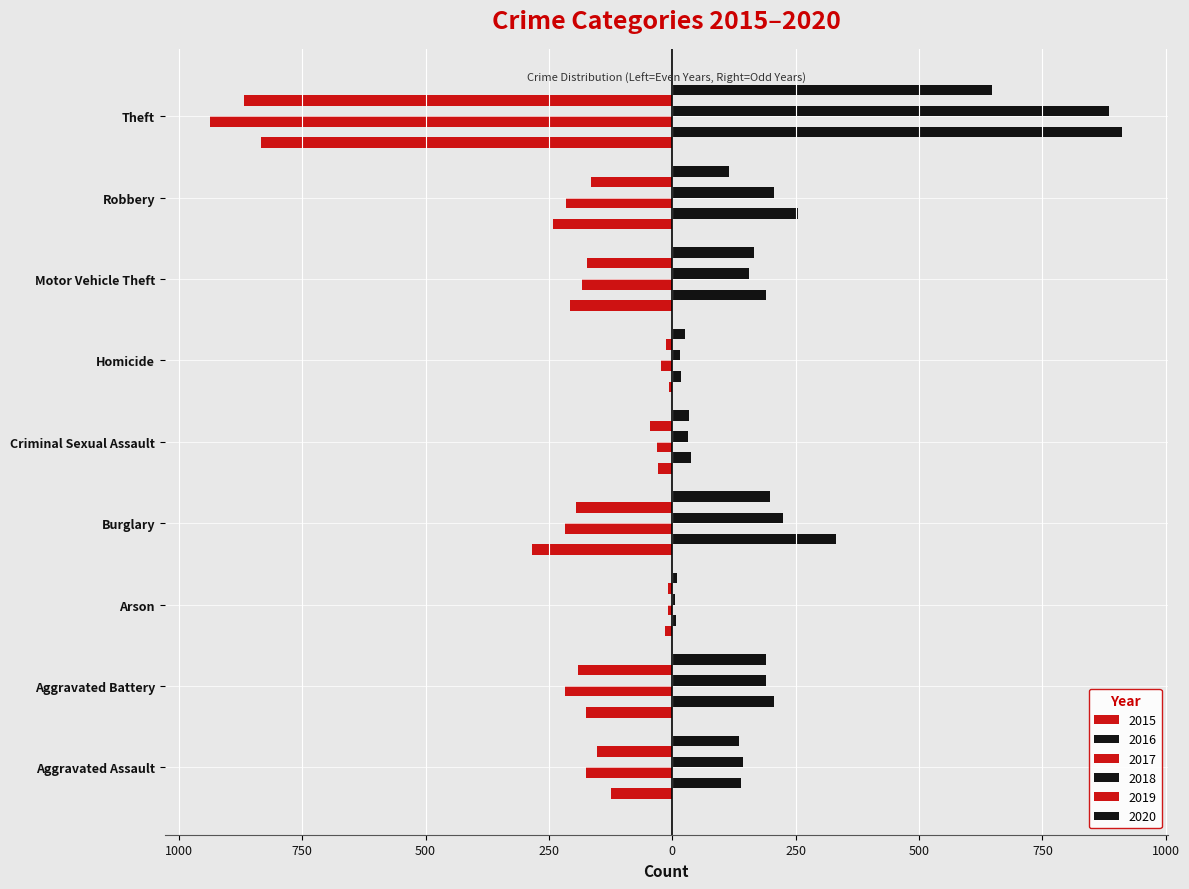

How many groups of bars are there?

9